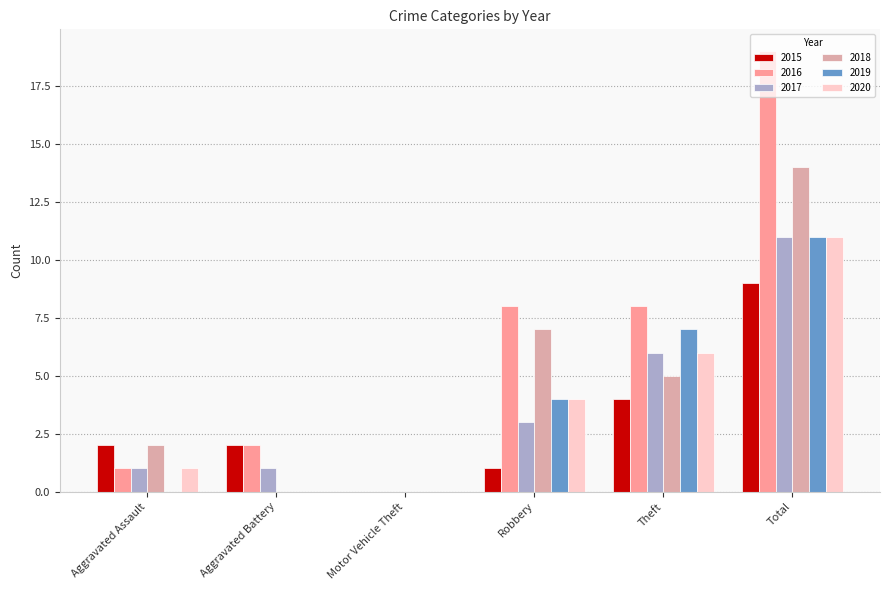

Which category has the highest value across all series?

Total